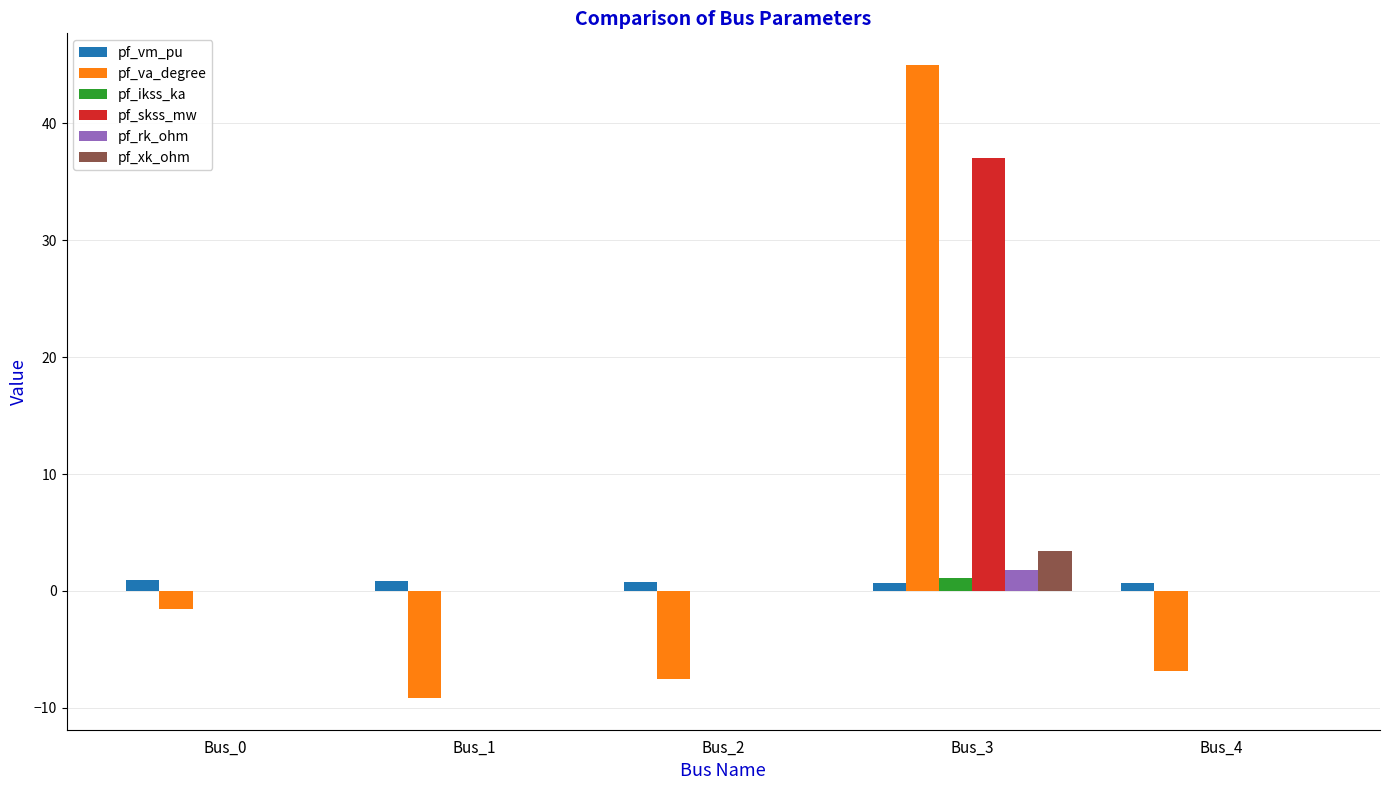

Between Bus_0 and Bus_4, which series saw the biggest shift?

pf_va_degree